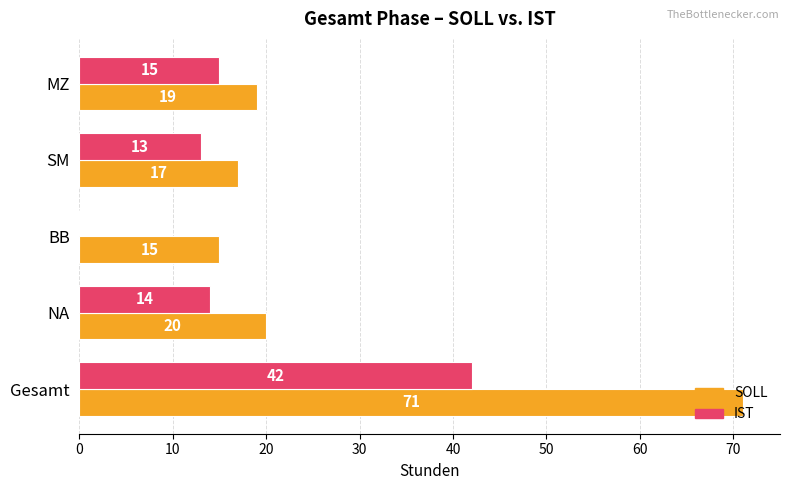

Which series has the largest total across all categories?

SOLL